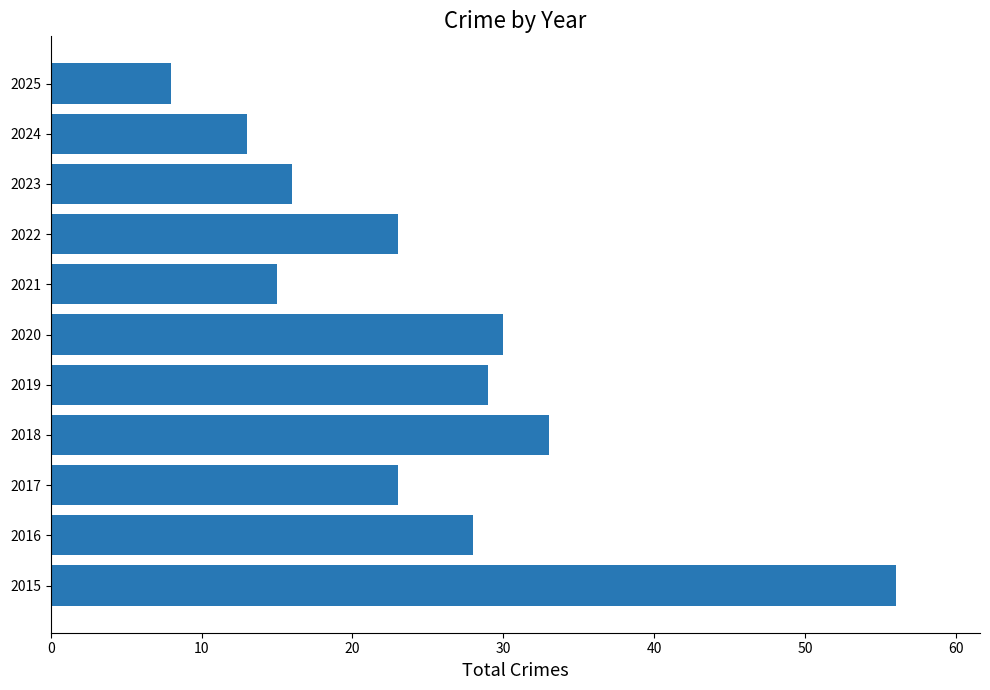

What is the ratio of the value at 2023 to the value at 2015?

0.3